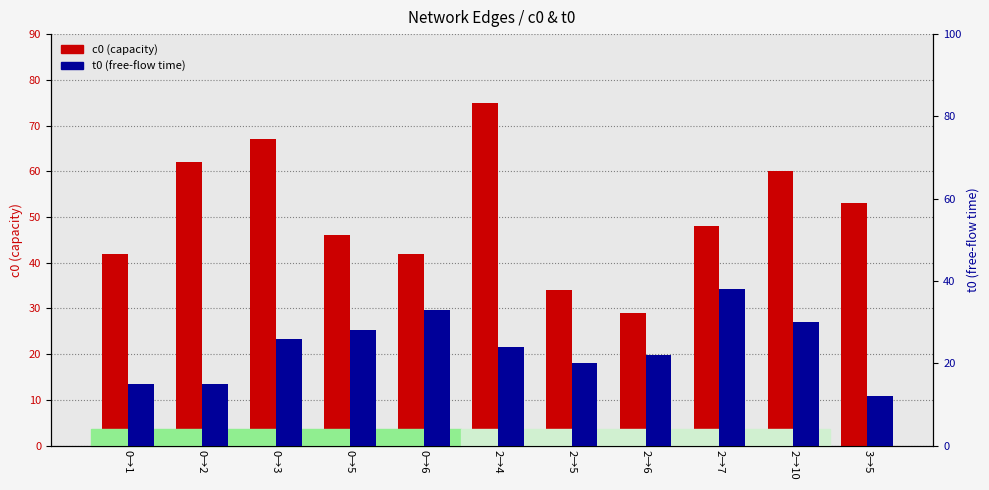

Which series changed the most between 0→2 and 2→6?

c0 (capacity)